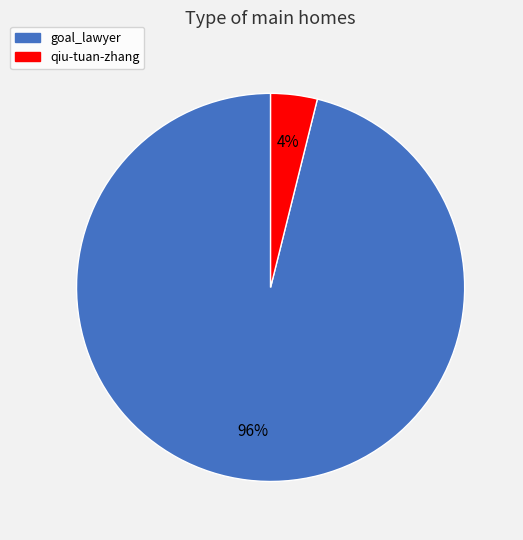

Is it true that qiu-tuan-zhang is 18% of the pie?

False